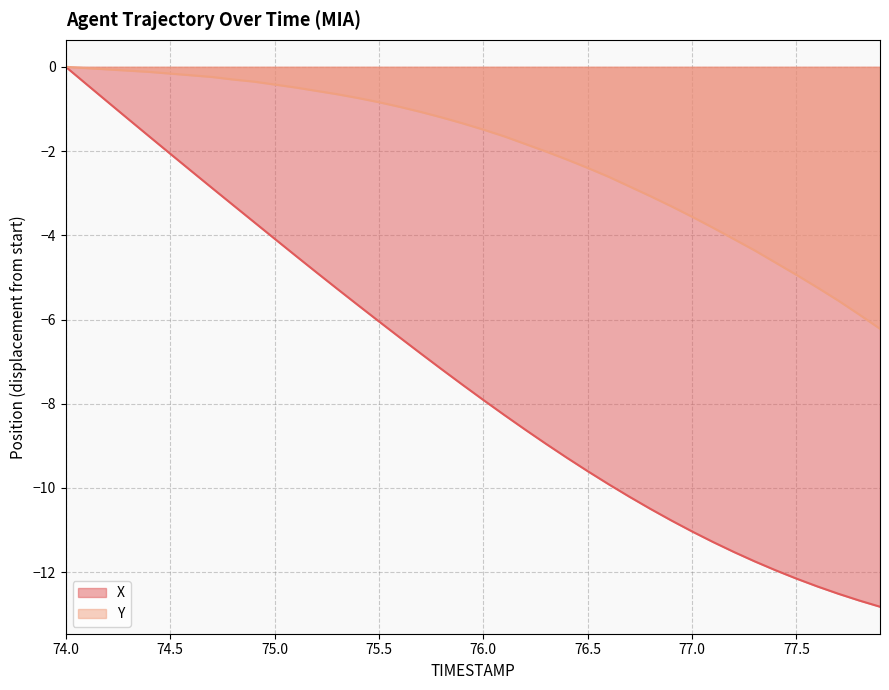

Which series has the largest total across all categories?

Y